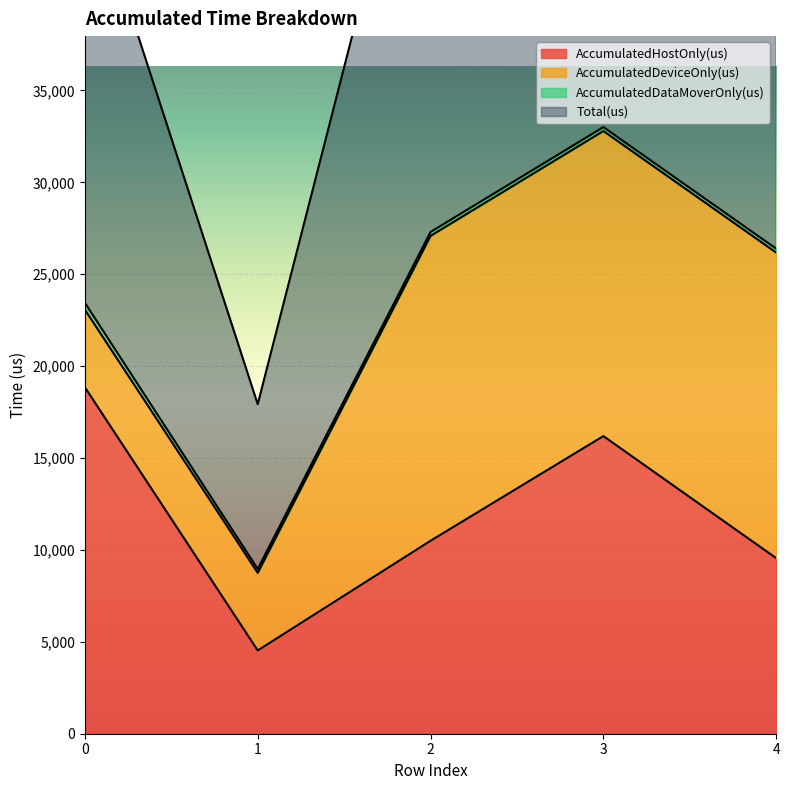

Is the value of AccumulatedHostOnly(us) at 1 greater than the value of Total(us) at 4?

No